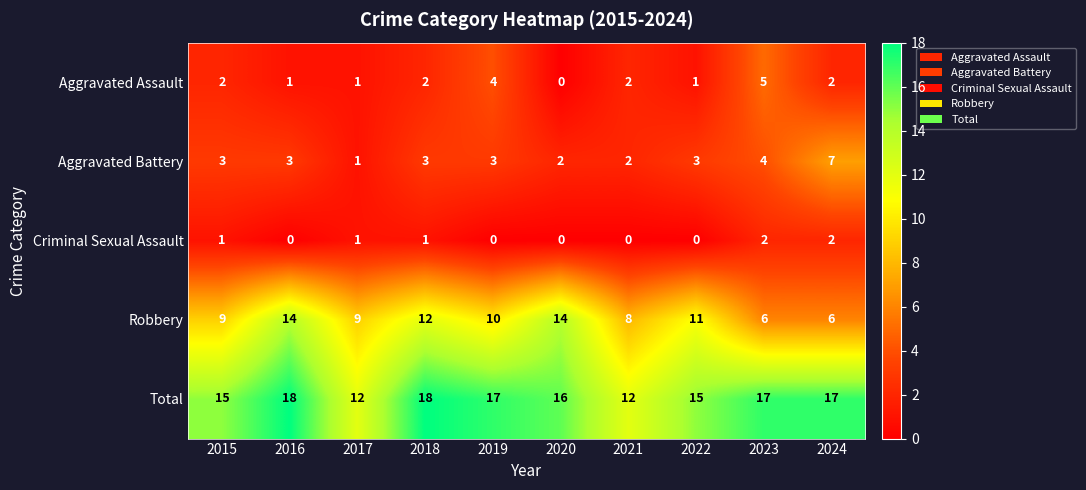

Which series changed the most between 2016 and 2020?

Total